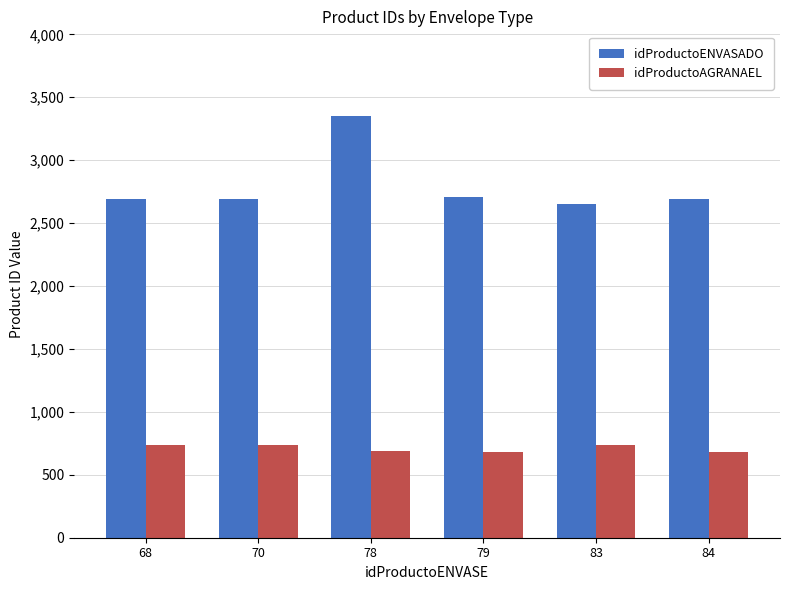

What value does the idProductoENVASADO series have at 79, to the nearest 10?

2710